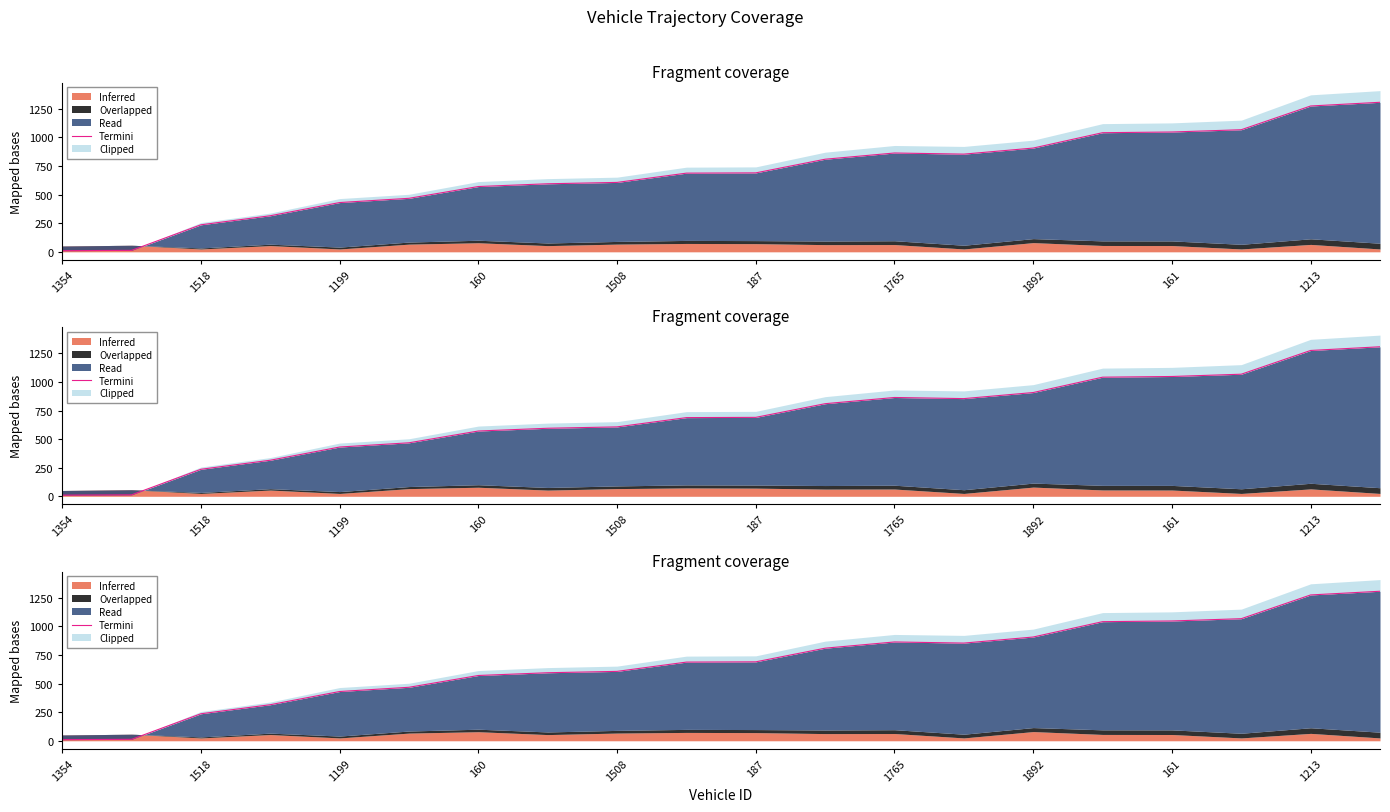

The chart shows a value of 271.4 at 1213. True or false?

False